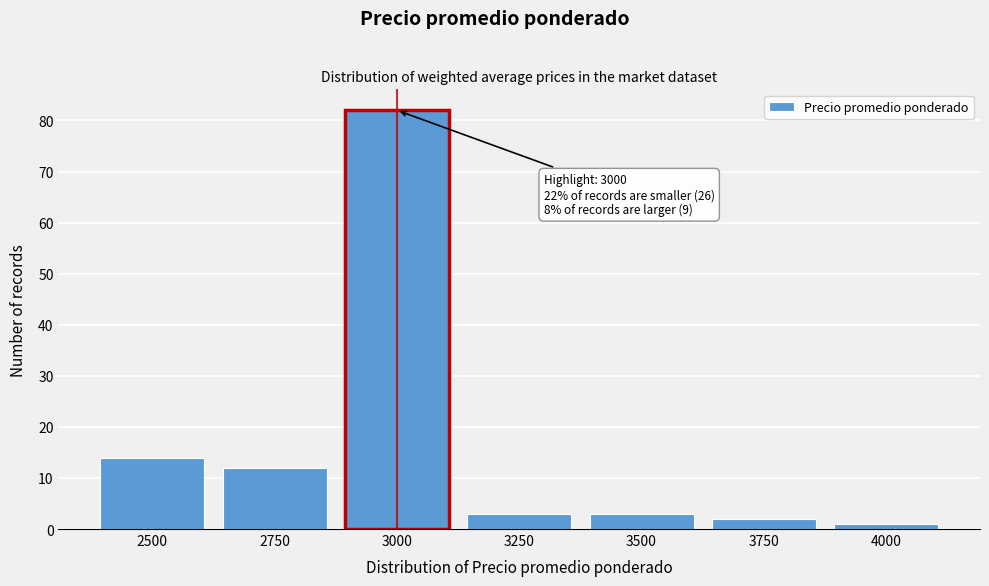

Reading left to right, what are all the values shown in this chart?

14	12	82	3	3	2	1